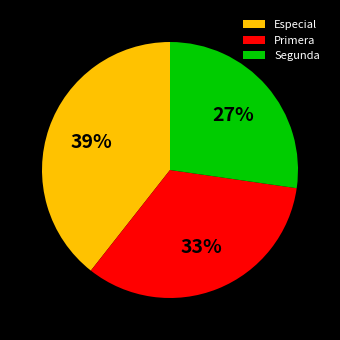

Which slice is the largest?

Especial